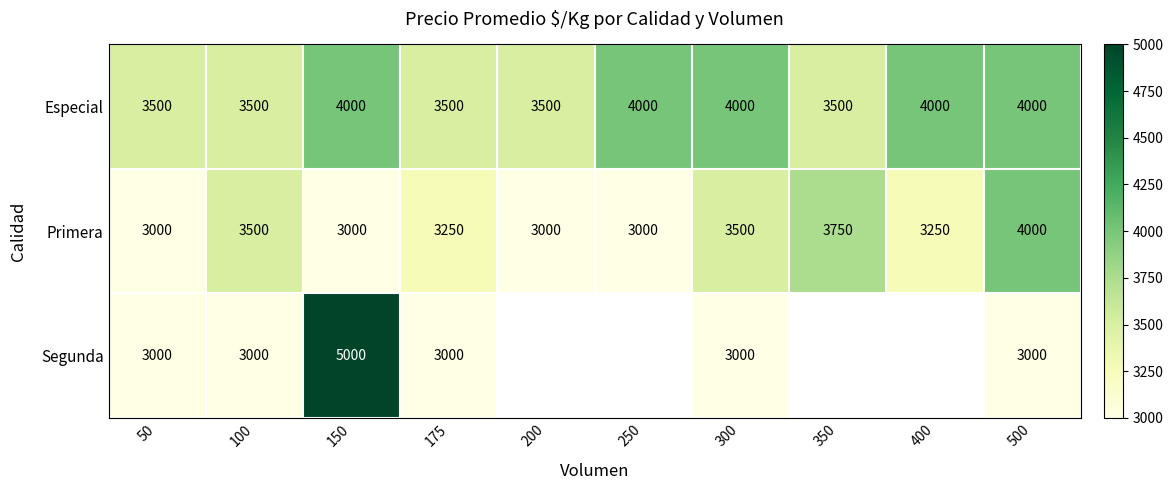

How many series are shown in this chart?

3